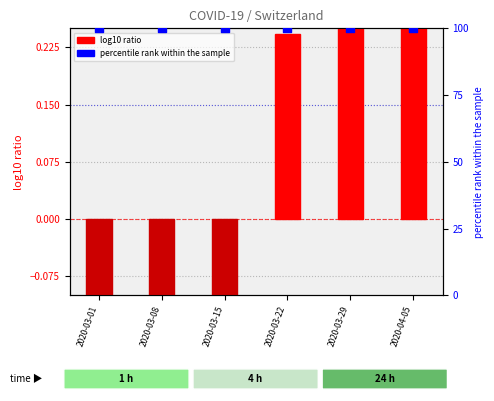

Which series has the widest spread of Y values?

log10 ratio